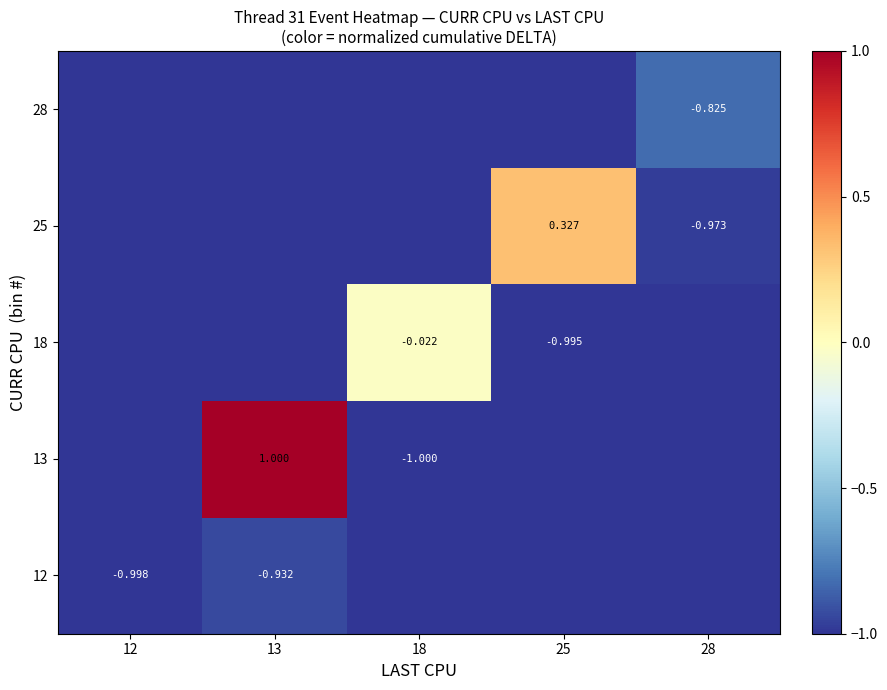

Is the value of 13 at 18 greater than the value of 12 at 12?

No